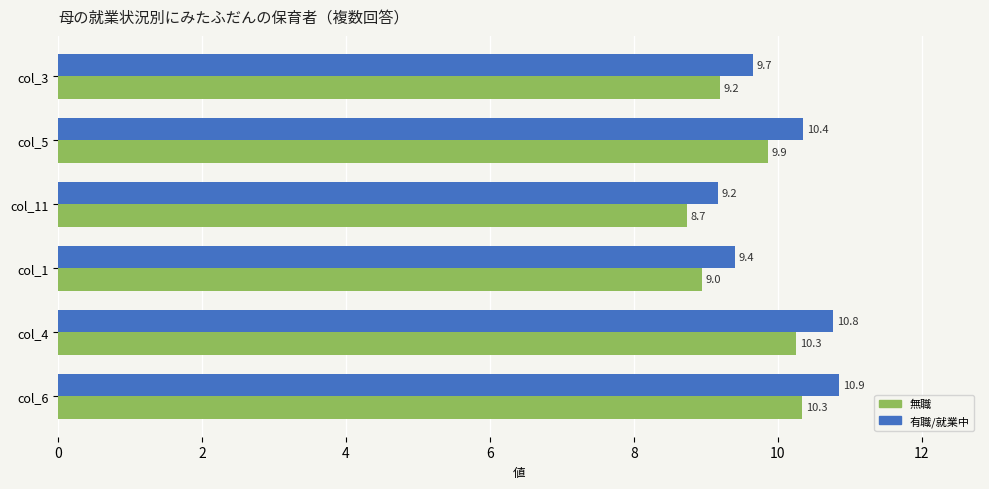

What is the difference between the highest and lowest values at col_3?

0.5